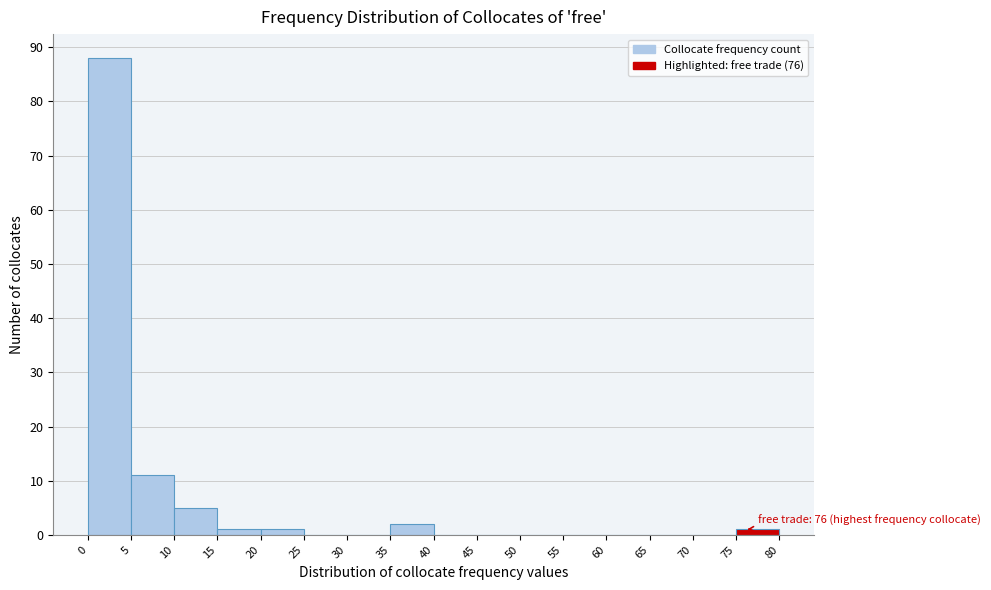

Which range on the x-axis has the tallest bar?

0 to 5